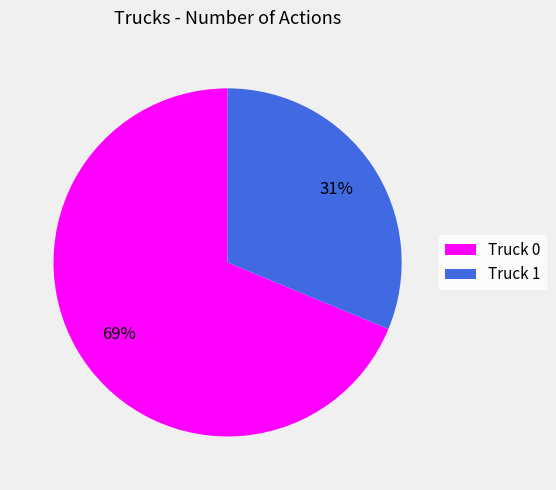

Which category has the biggest portion of the pie?

Truck 0